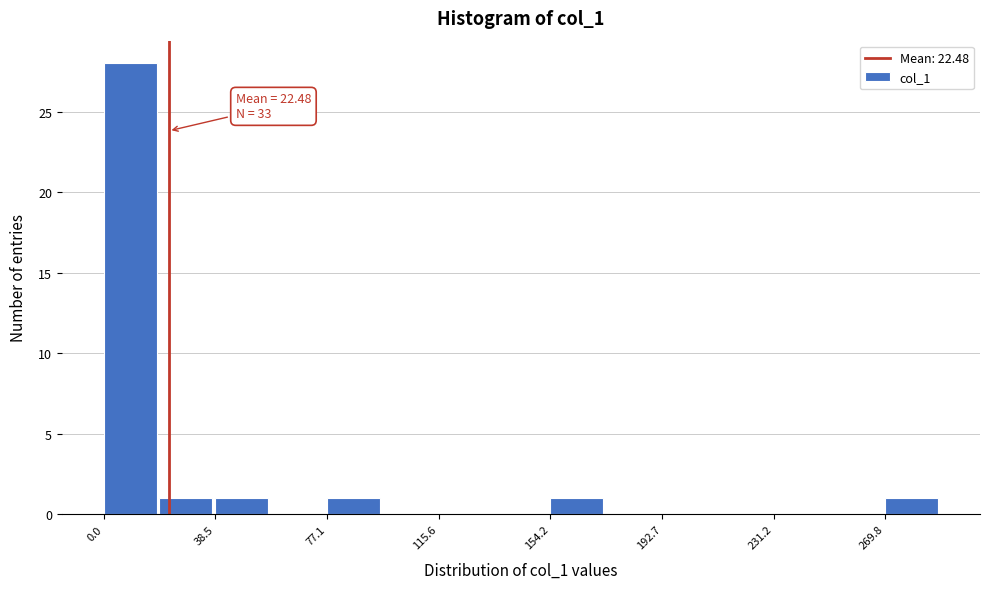

Around what value on the x-axis is the tallest bar? Give the approximate position of its centre, as read against the axis.

10